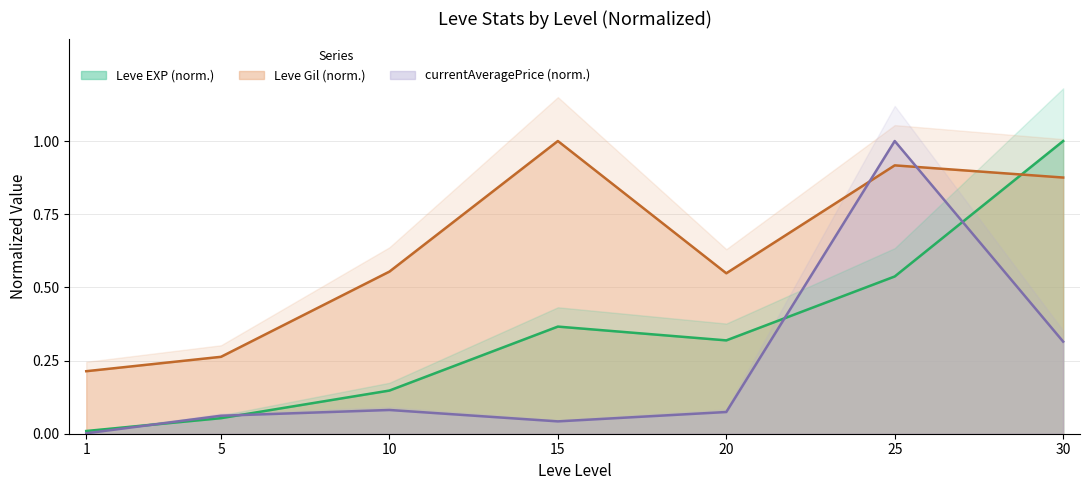

At which category does the chart reach its peak across all series?

30